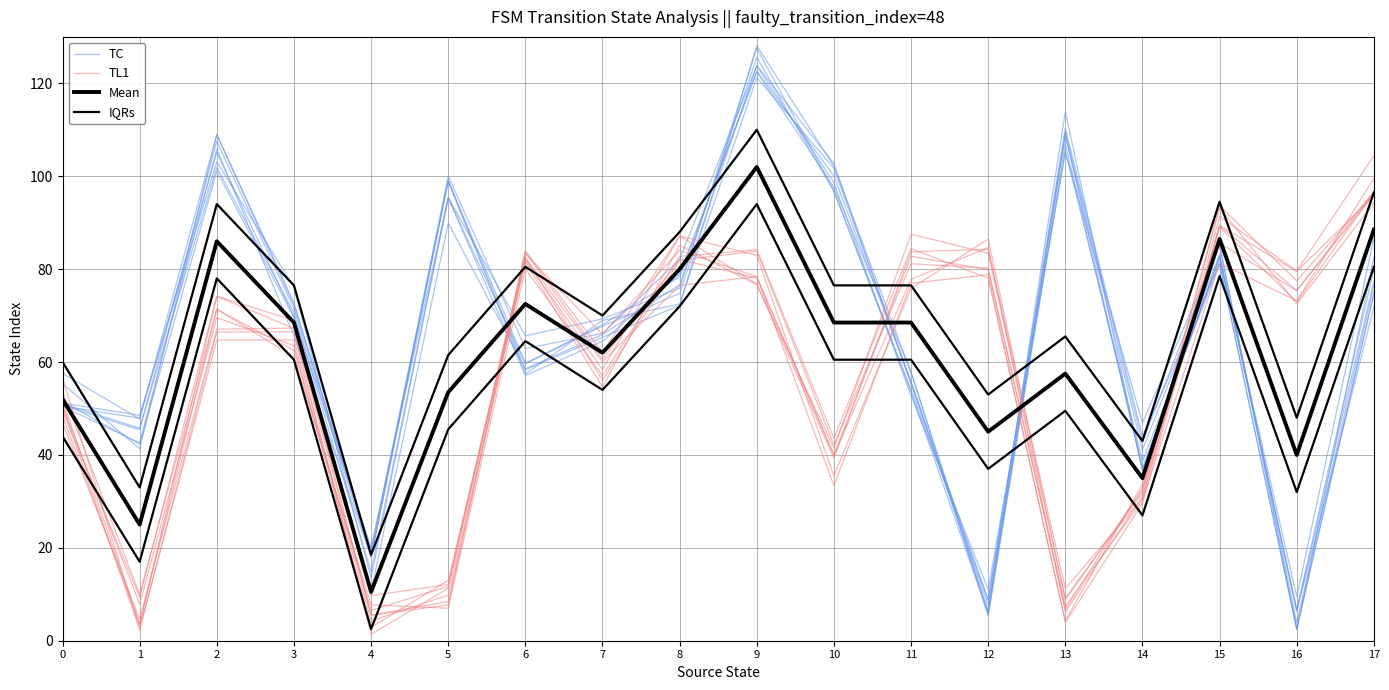

What is the average value of the Mean series?

61.2